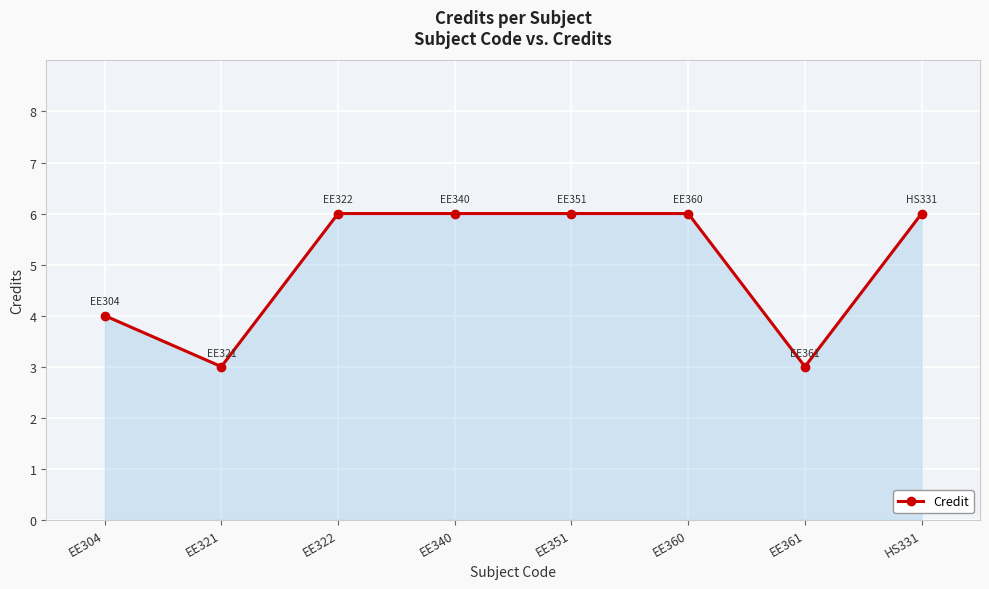

What is the sum of all values?

40